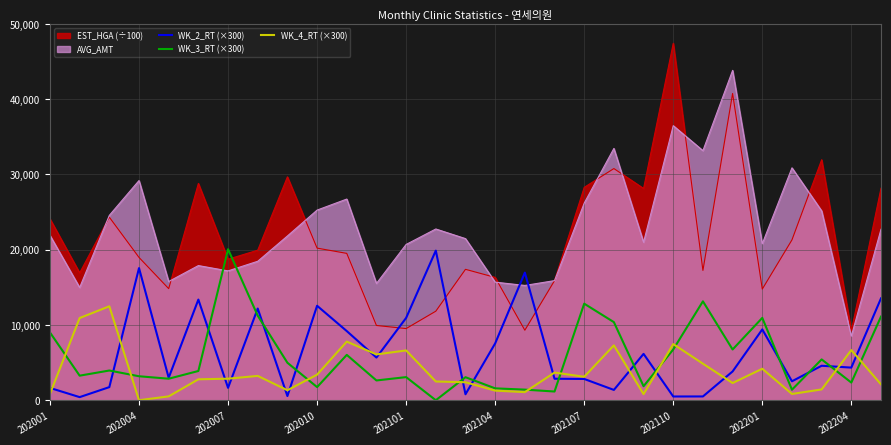

How many values in the WK_2_RT (×300) series are below 4335?

14